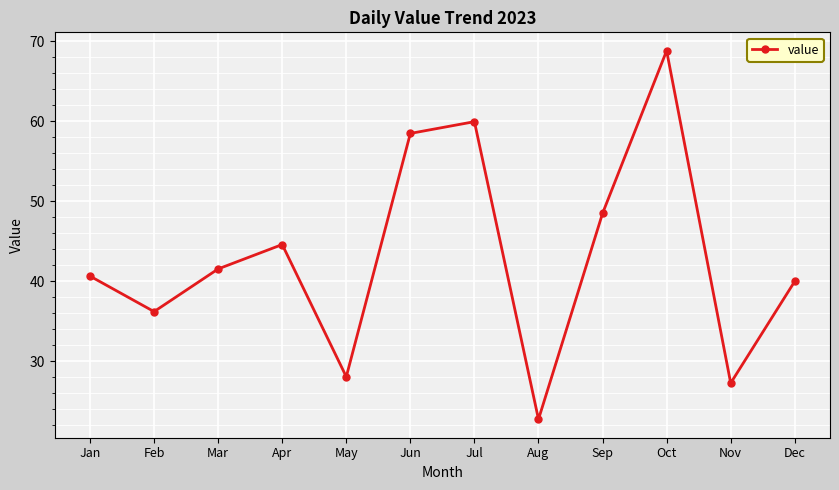

Where is the data nearest to the value 45?

Apr